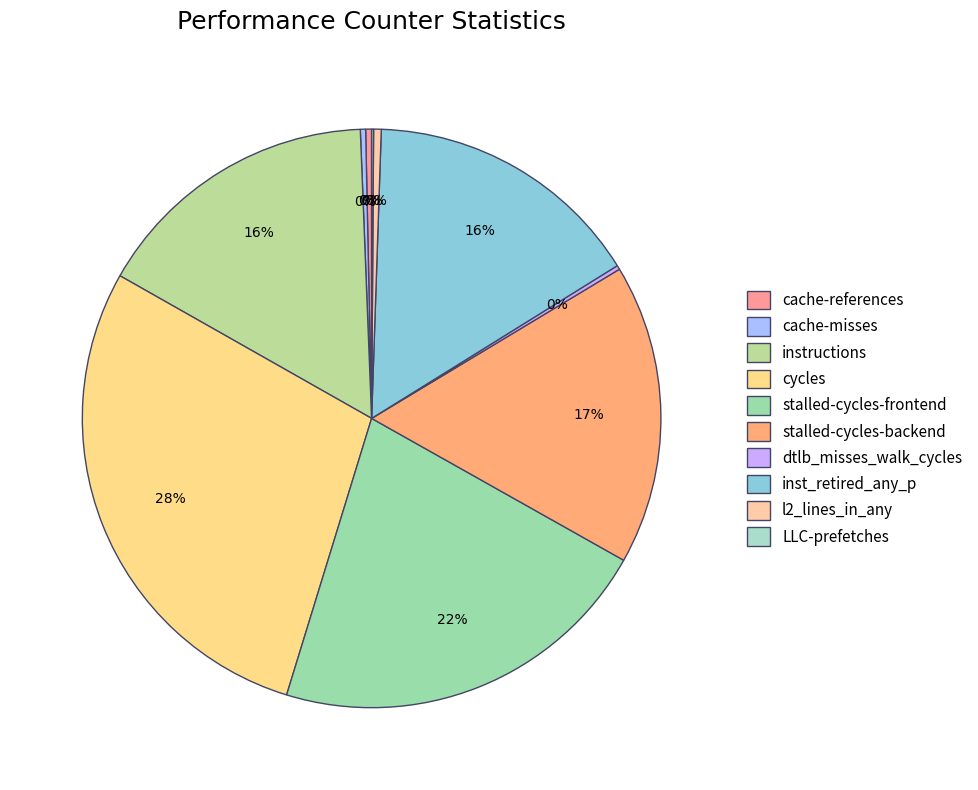

Count the number of slices in the pie.

10